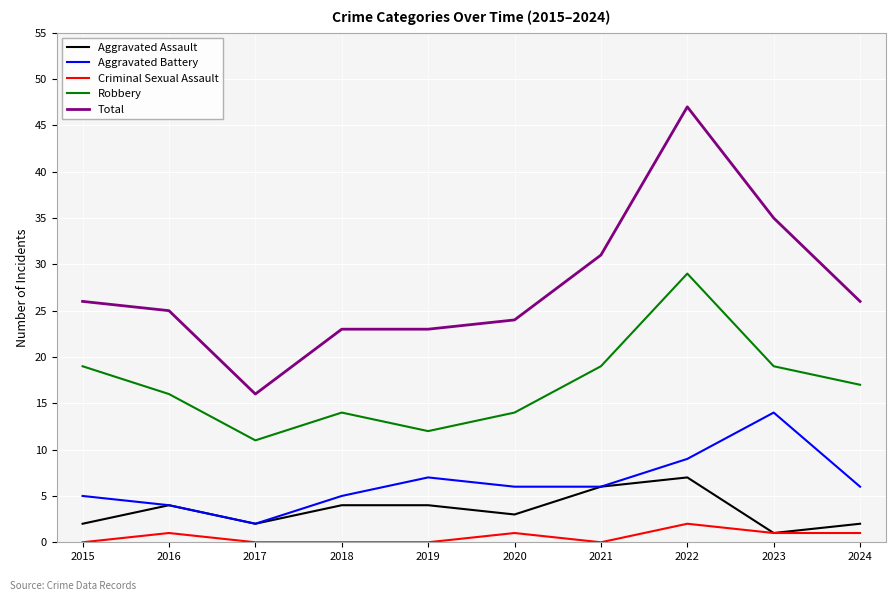

What is the difference between the highest and lowest values at 2016?

24